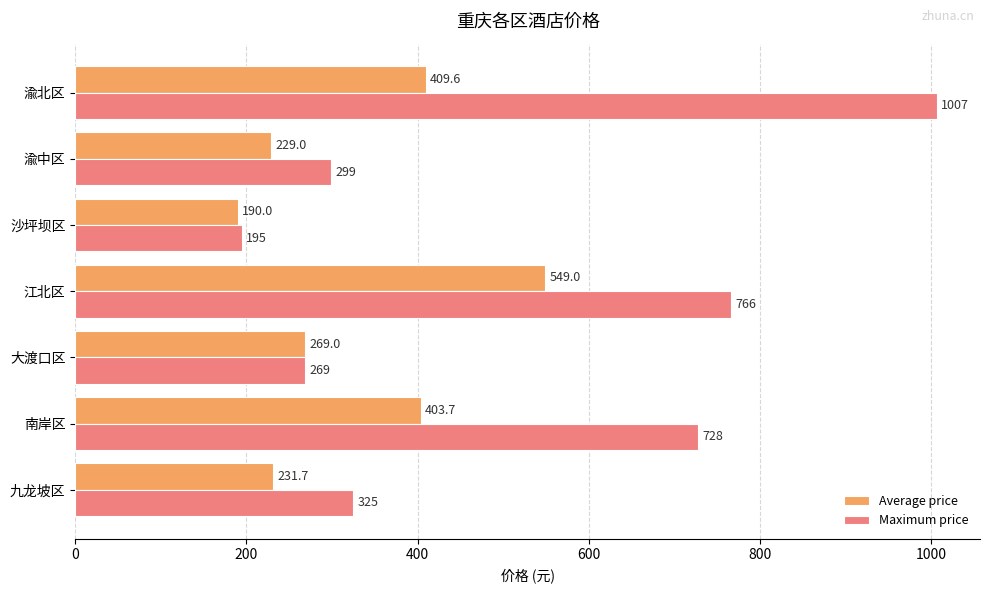

Which series has the largest range (max minus min)?

Maximum price